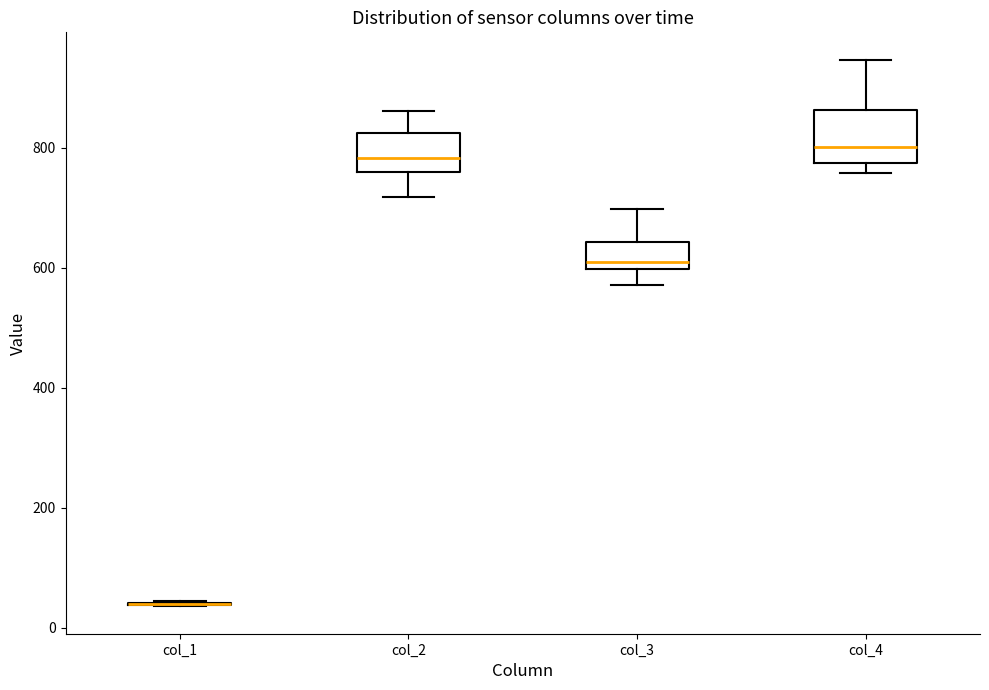

Reading left to right, transcribe this box plot: for each box, give where its median line is, the range the box spans, and where its two whiskers end, as read against the y-axis. The values are not printed on the chart, so give them approximately, as read against the axis.

col_1: box collapsed to a line at 40, whiskers 40 to 40
col_2: median 780, box 760 to 820, whiskers 720 to 860
col_3: median 600 (just above the box's lower edge), box 600 to 640, whiskers 580 to 700
col_4: median 800, box 780 to 860, whiskers 760 to 940